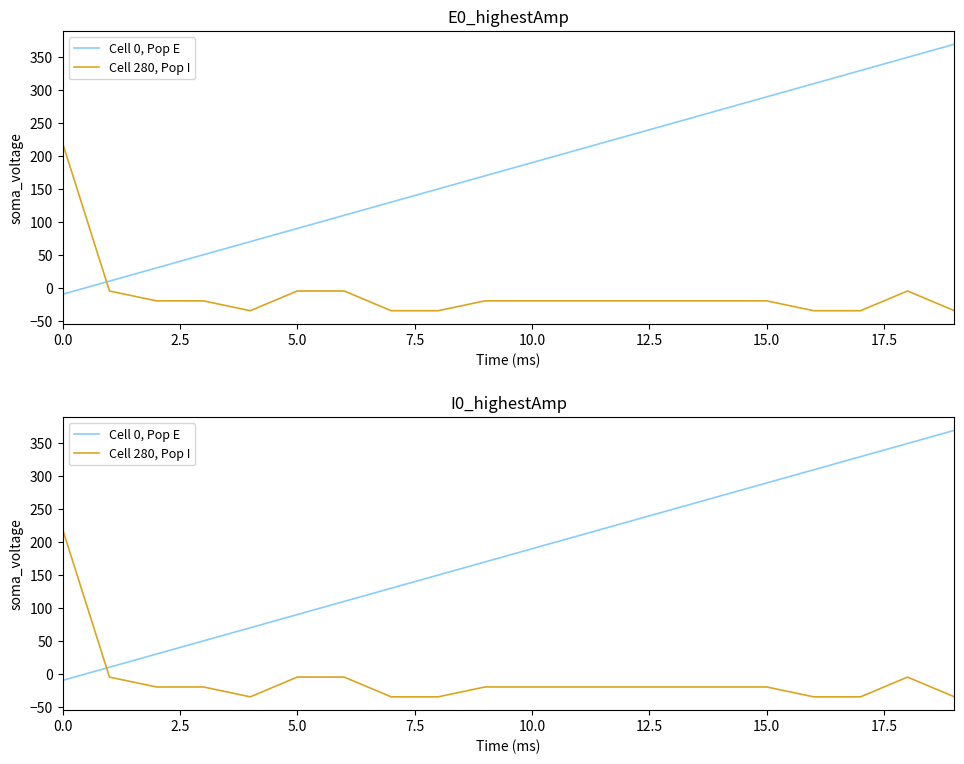

What are all the series names shown in the legend?

Cell 0, Pop E, Cell 280, Pop I